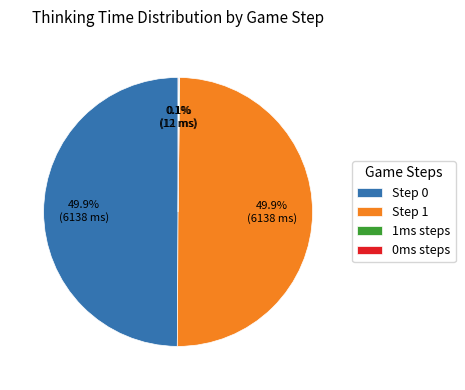

How much of the chart is everything except Step 0?

50.1%